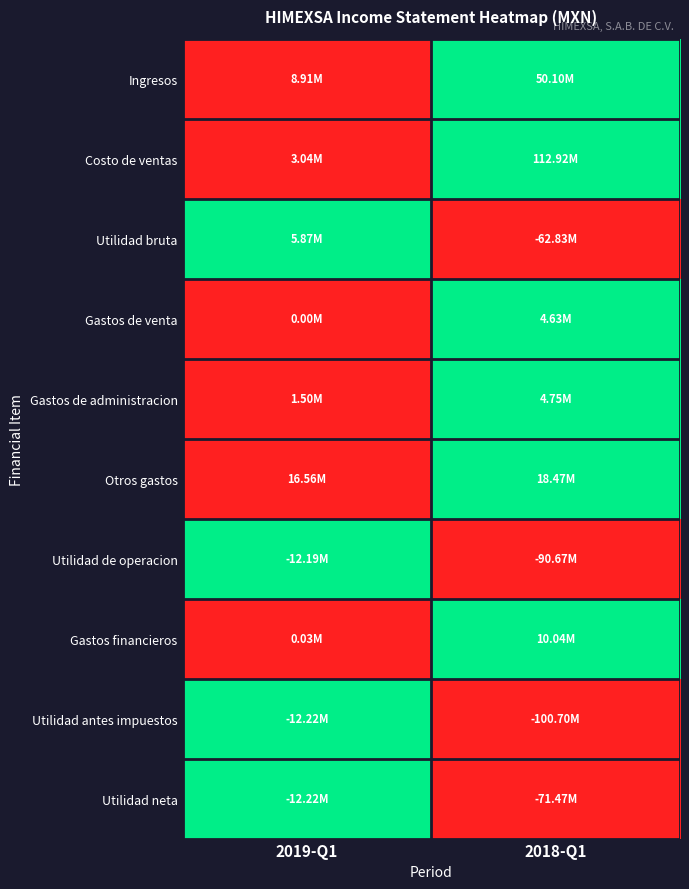

What is the total value across all series at 2018-Q1?

6